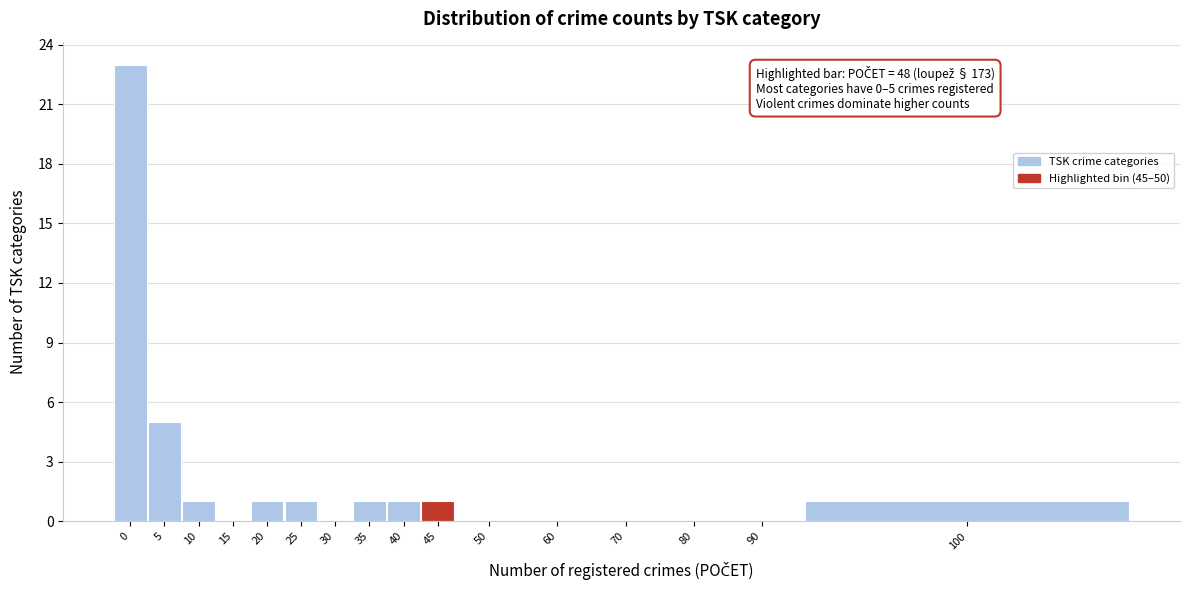

True or false: the data shows 2 at 20.

False